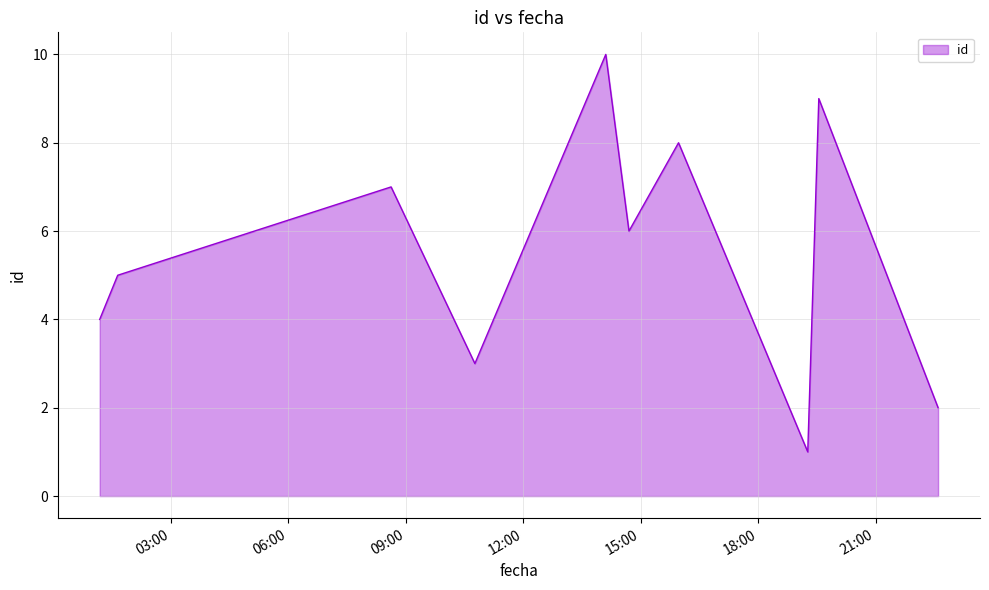

What is the difference between the maximum and minimum values?

9